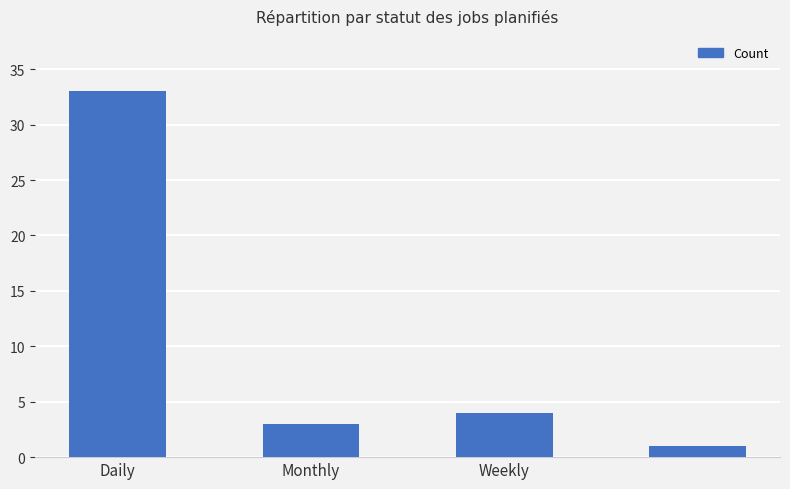

What is the value of the 2nd bar from the left?

3